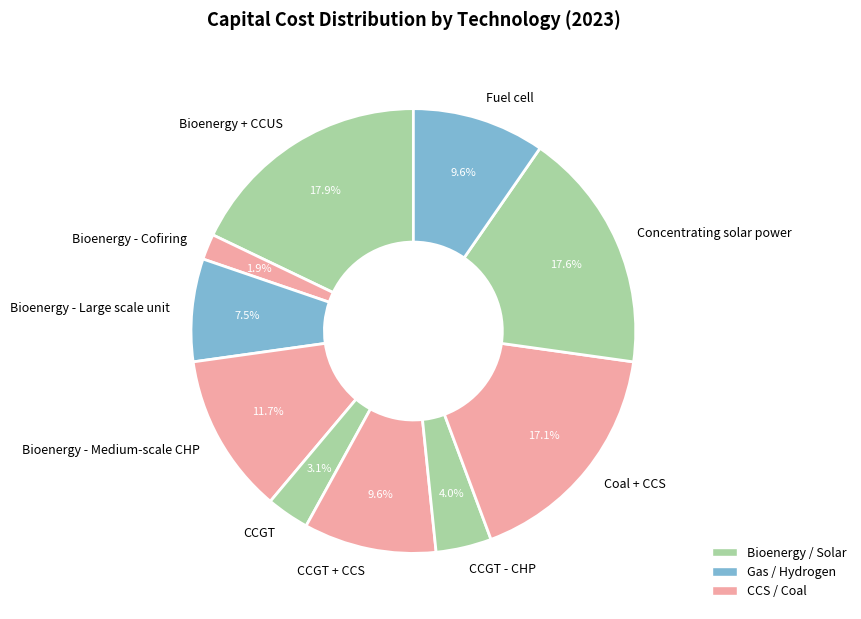

Is it true that Bioenergy - Cofiring is 2% of the pie?

True